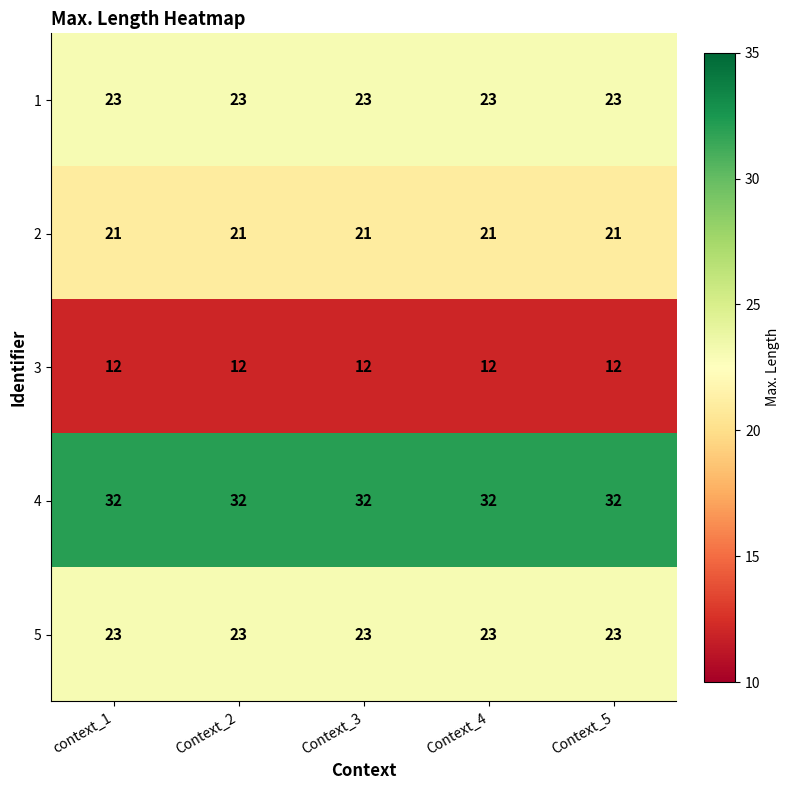

What is the highest value of the 5 series?

23